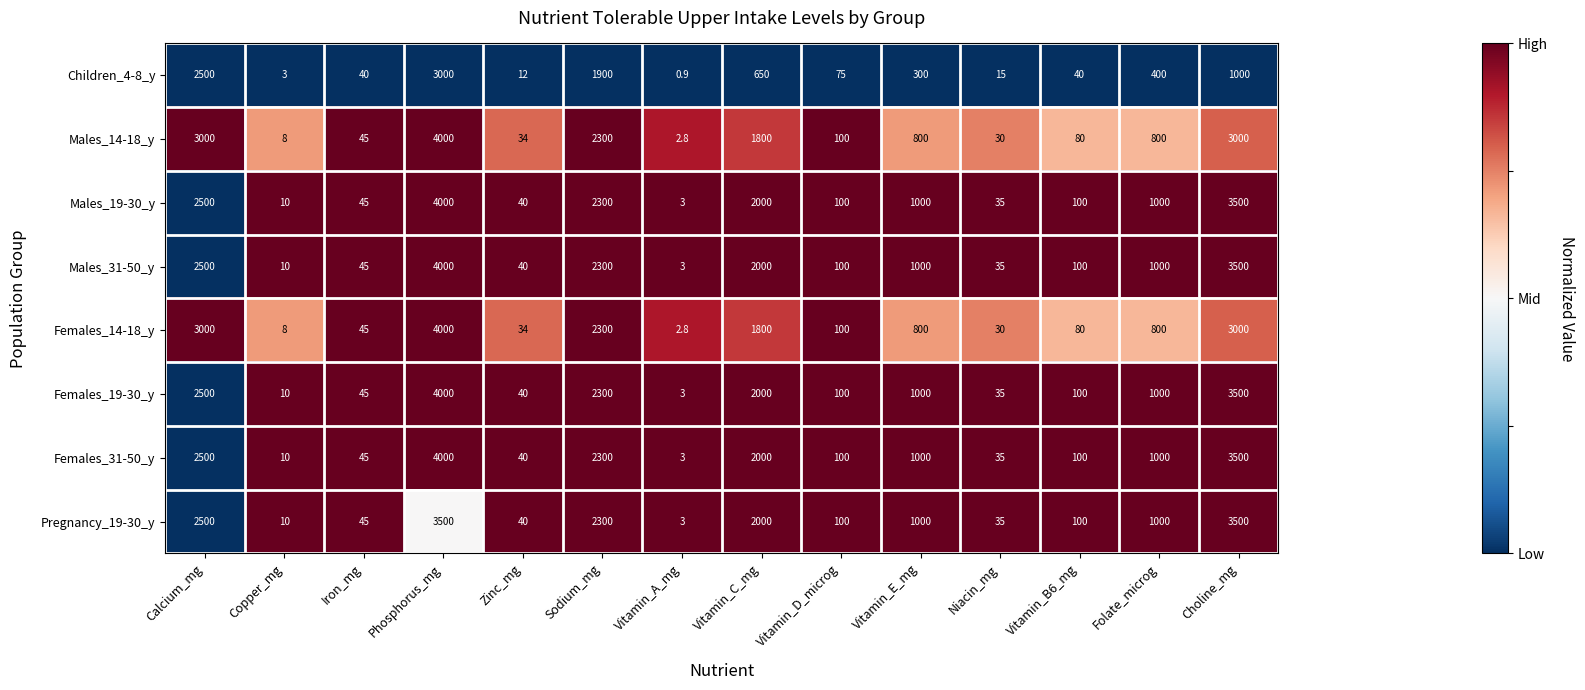

Between Sodium_mg and Vitamin_E_mg, which series saw the biggest shift?

Children_4-8_y